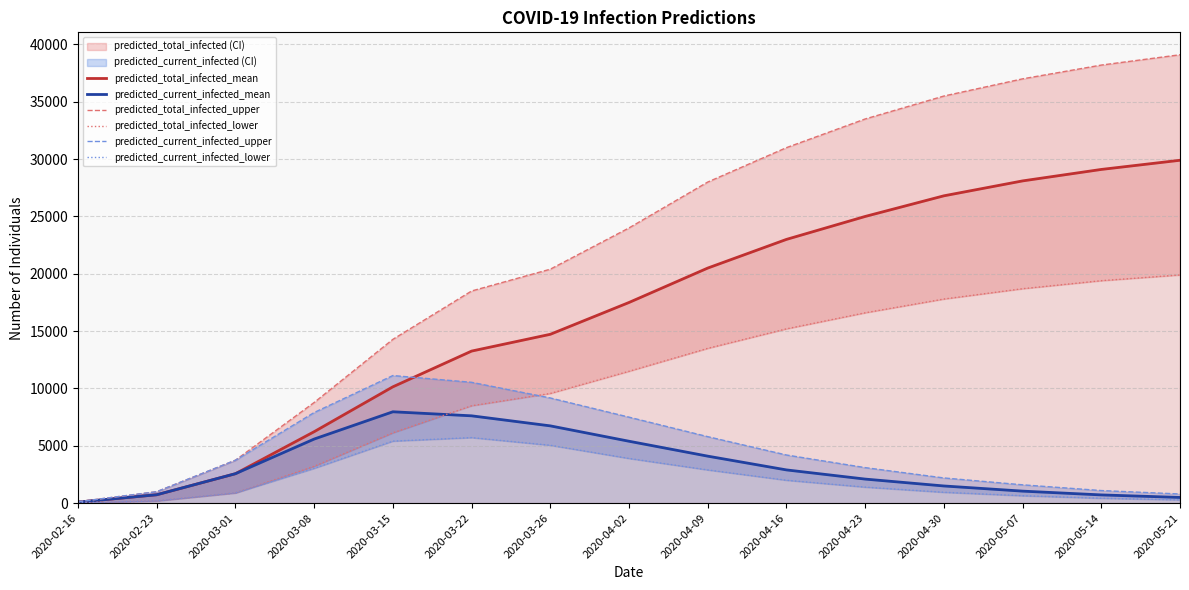

What is the smallest value displayed?

25